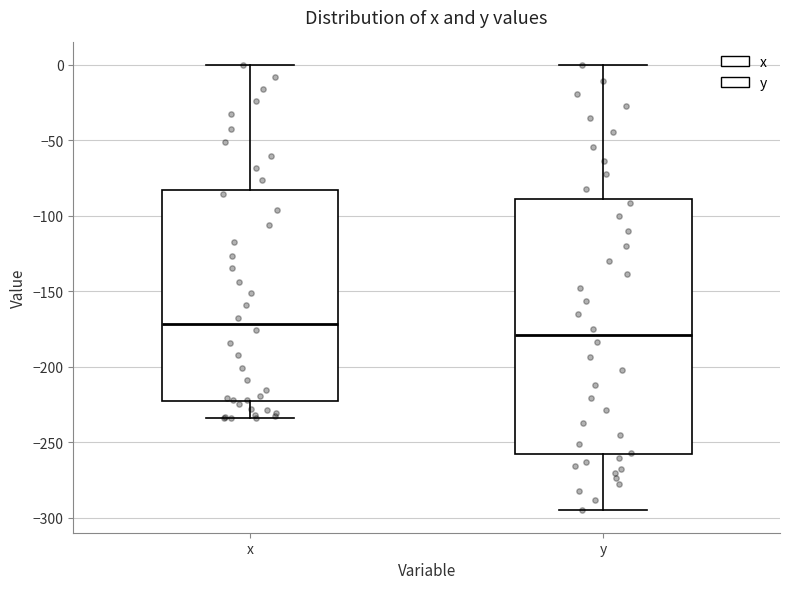

Reading left to right, read every box against the y-axis: the position of its median line, the range the box covers, and the ends of its whiskers. The values are not printed on the chart, so give them approximately, as read against the axis.

x: median -170, box -225 to -85, whiskers -235 to 0
y: median -180, box -260 to -90, whiskers -295 to 0